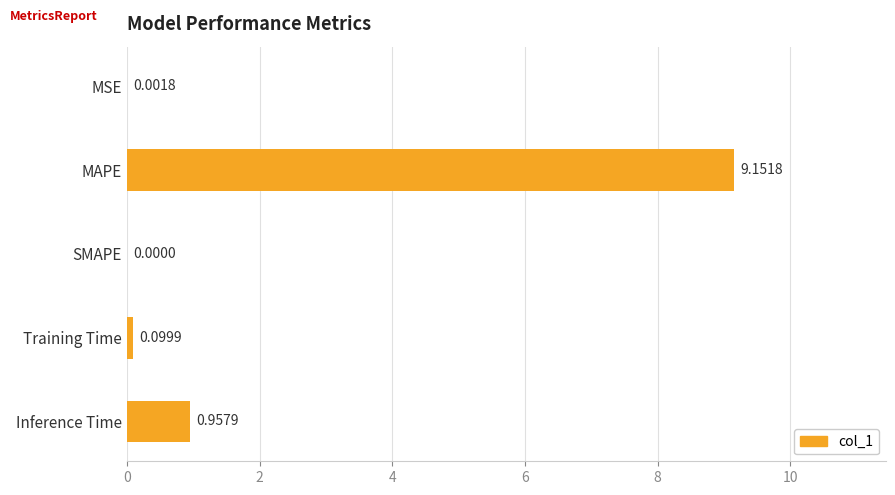

Count the number of values greater than 0.

4